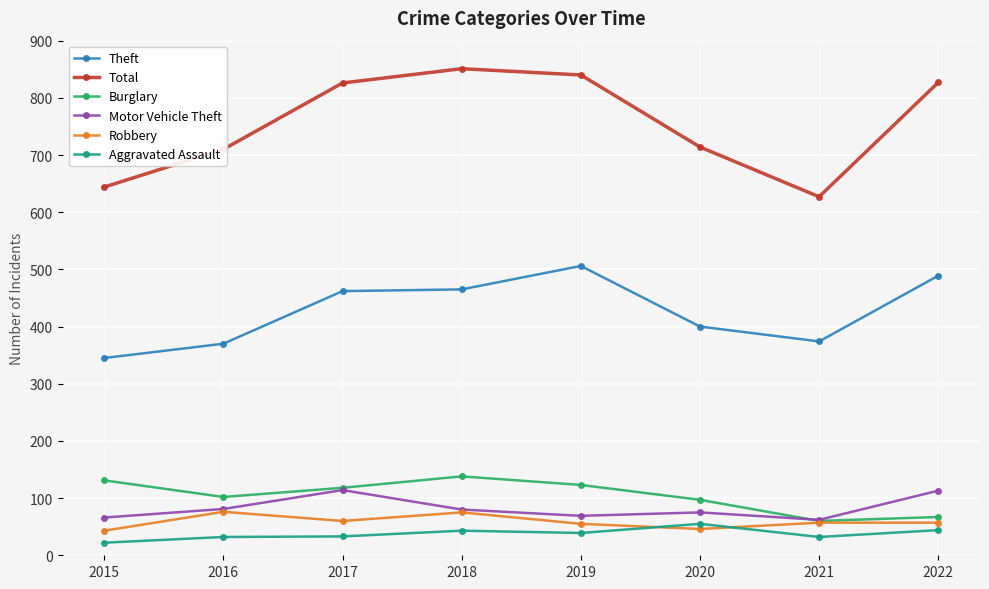

What value does the Total series have at 2018?

851